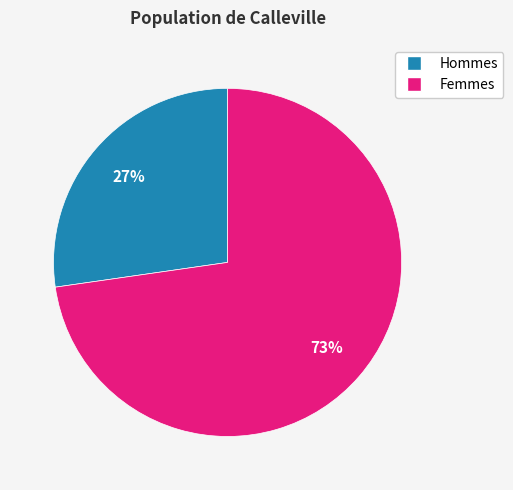

To the nearest percent, what is the average slice percentage?

50%